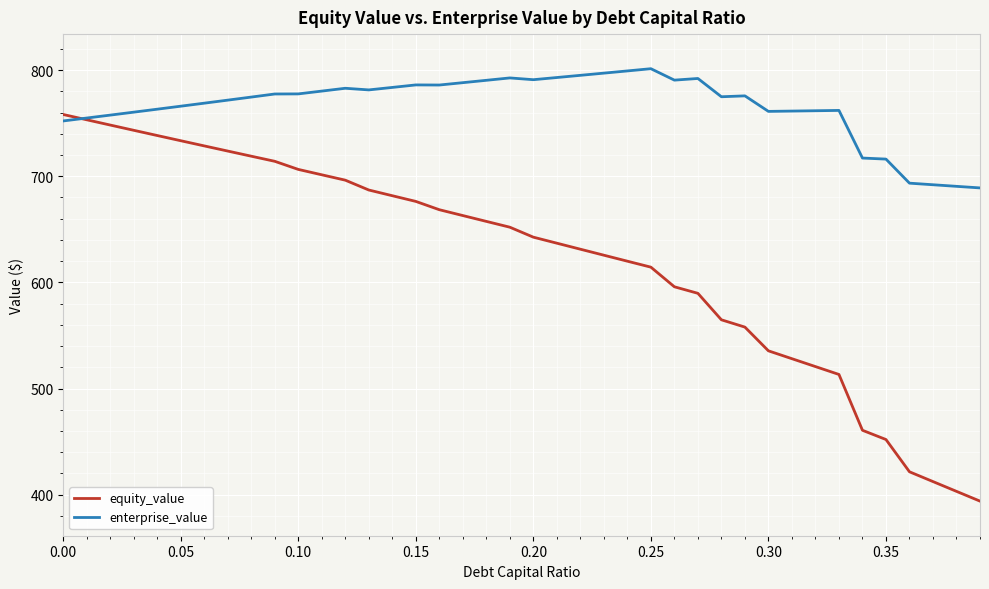

True or false: equity_value has more than 0 interior local peaks.

False